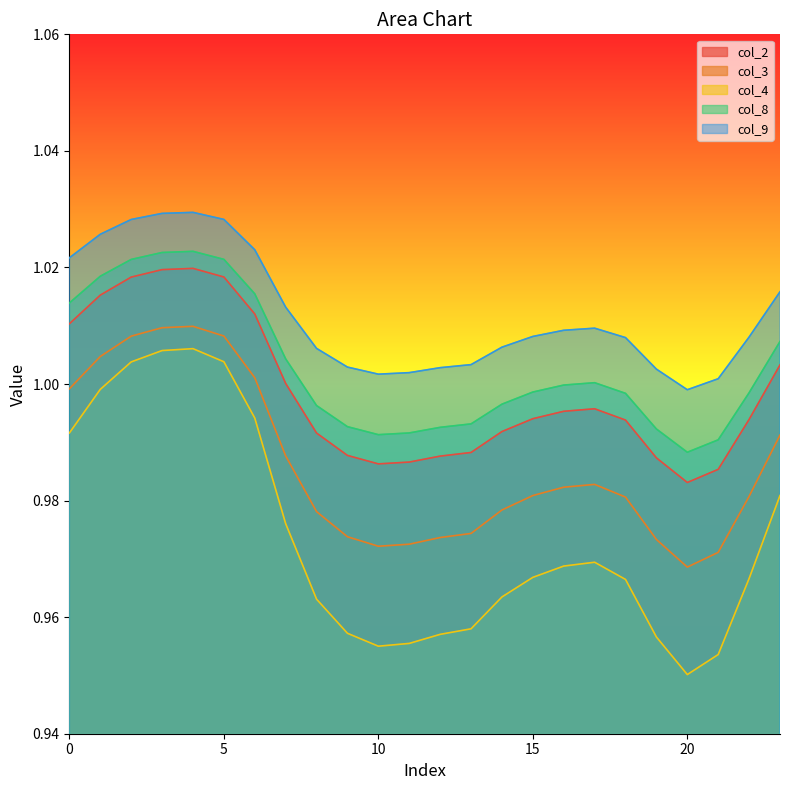

Where is the first local minimum for col_2?

10